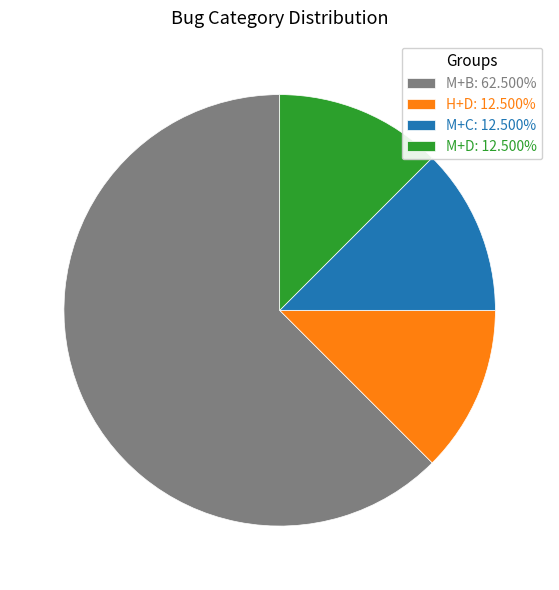

Do M+D: 12.500% and H+D: 12.500% together represent more than half of the pie?

No